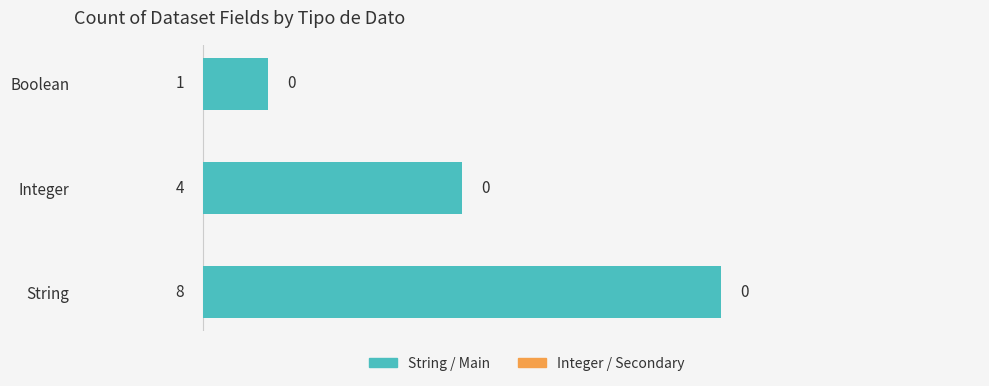

List the labels in order of value, largest first.

String, Integer, Boolean